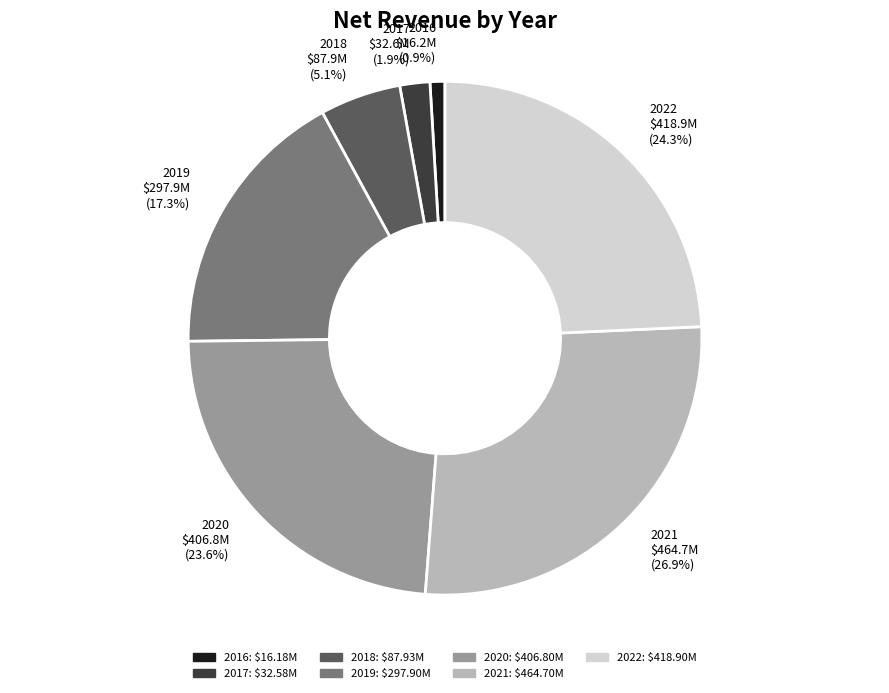

To the nearest percent, what is the average slice percentage?

14%